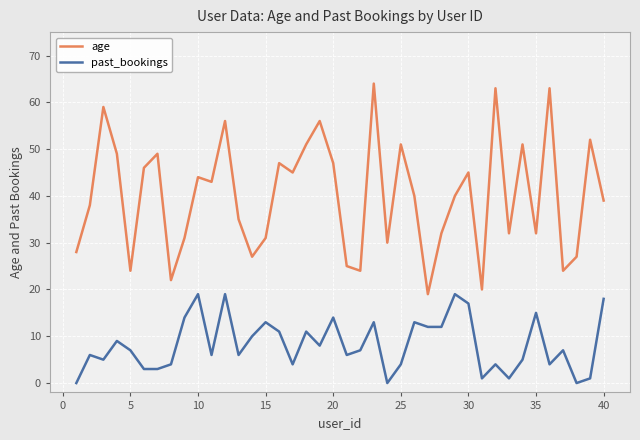

True or false: past_bookings and age cross at least once.

False